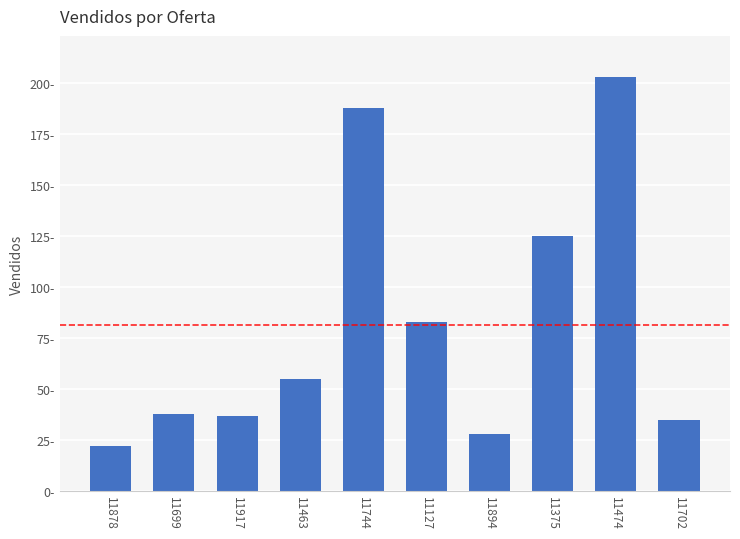

What is the smallest value displayed?

22